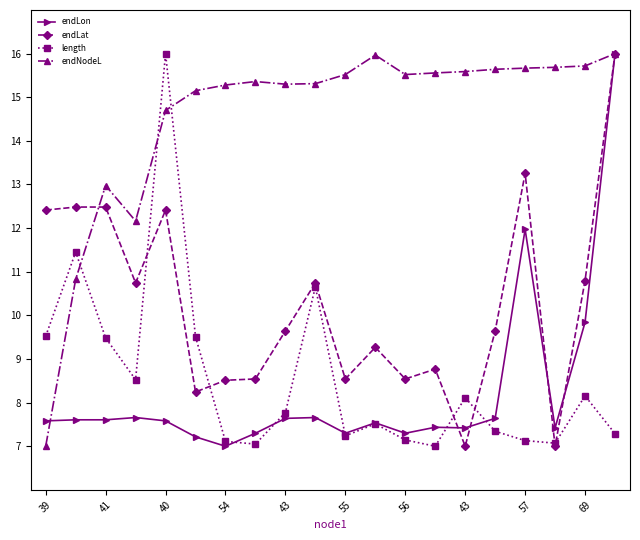

How many data points in endNodeL are less than 15?

5